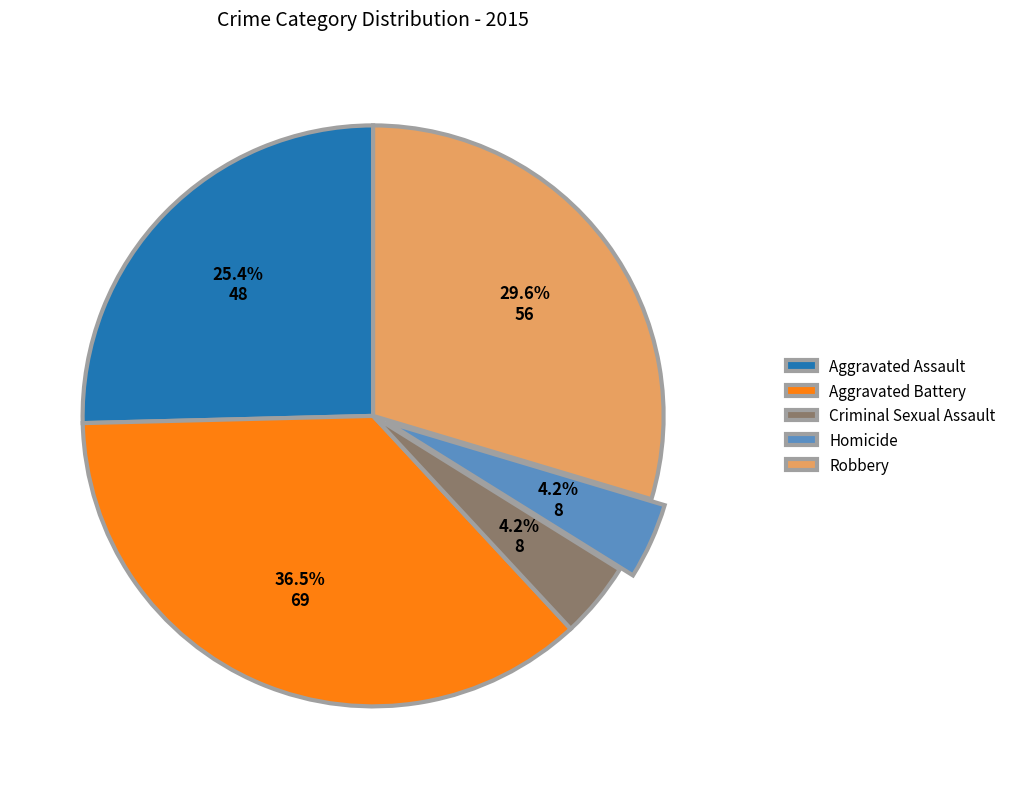

How many segments does this pie chart have?

5